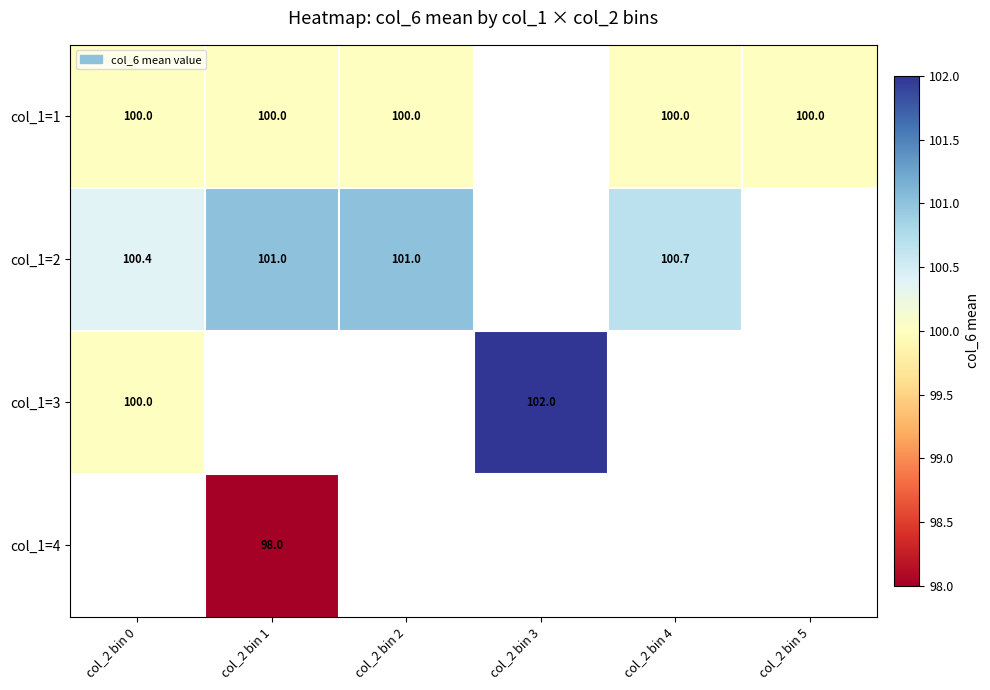

Is it true that col_1=1 equals 100.0 at col_2 bin 1?

True